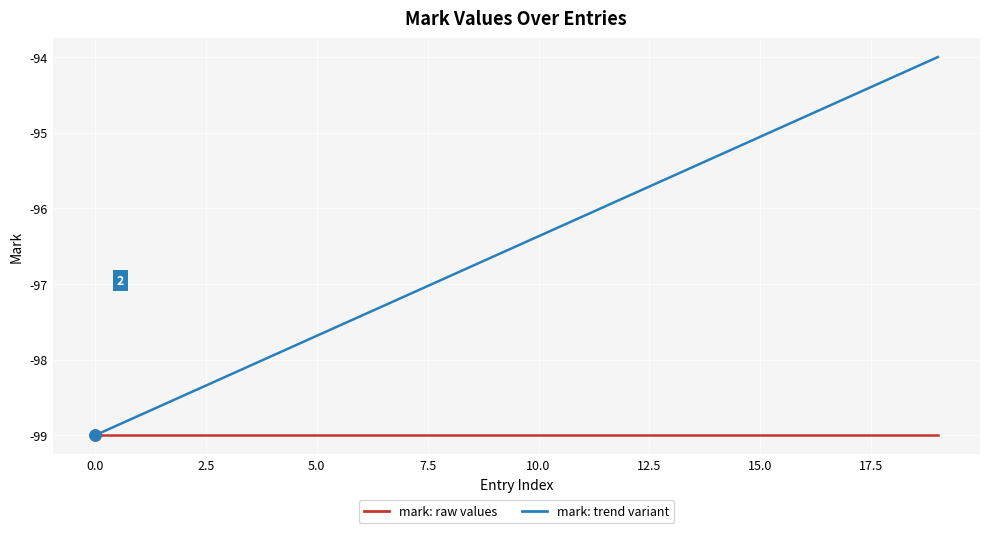

What are all the series names shown in the legend?

mark: raw values, mark: trend variant